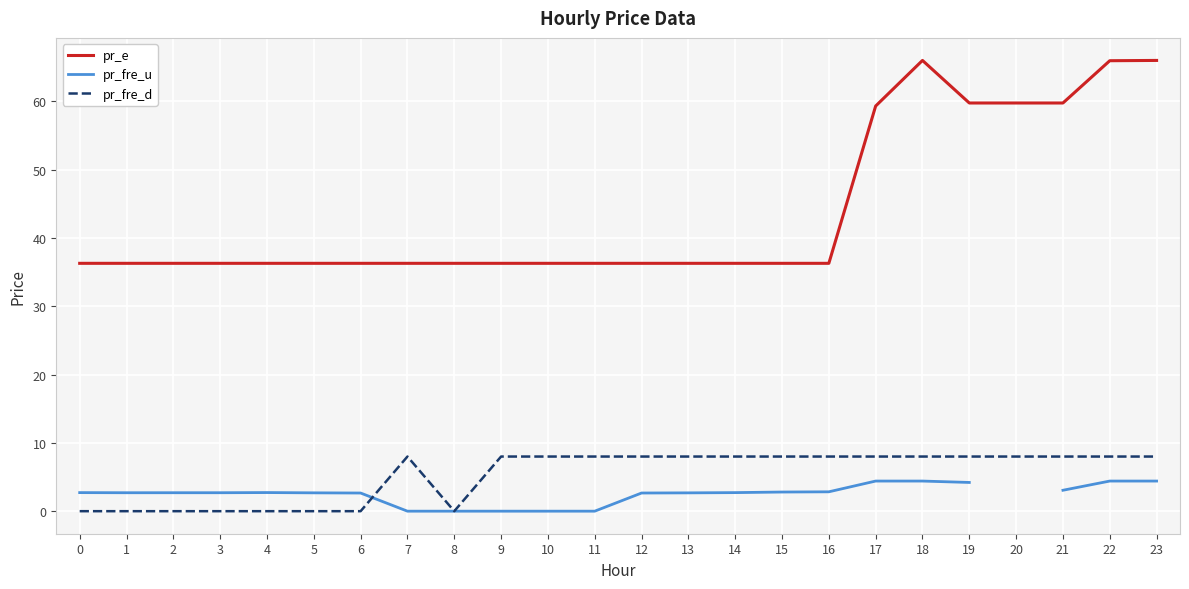

True or false: pr_fre_u and pr_e intersect in this chart.

False